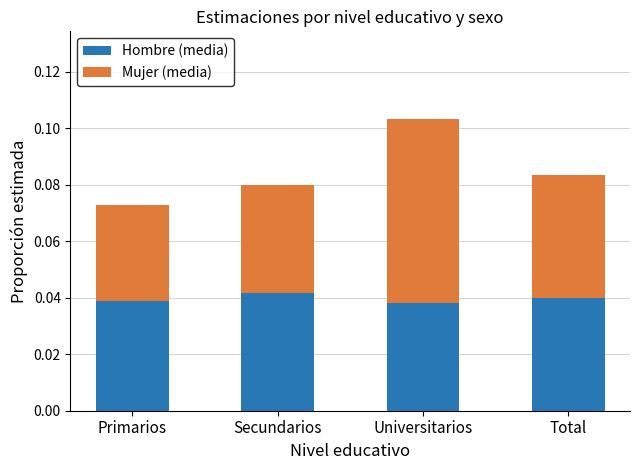

At which label does Hombre (media) reach its peak?

Secundarios